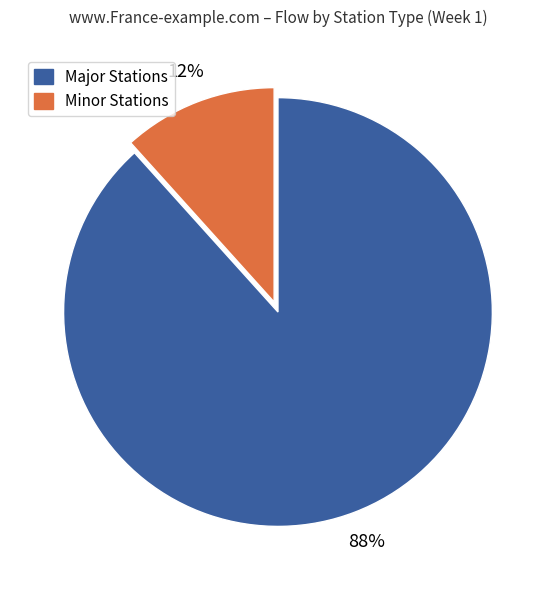

Is the sum of Minor Stations and Major Stations greater than half?

Yes